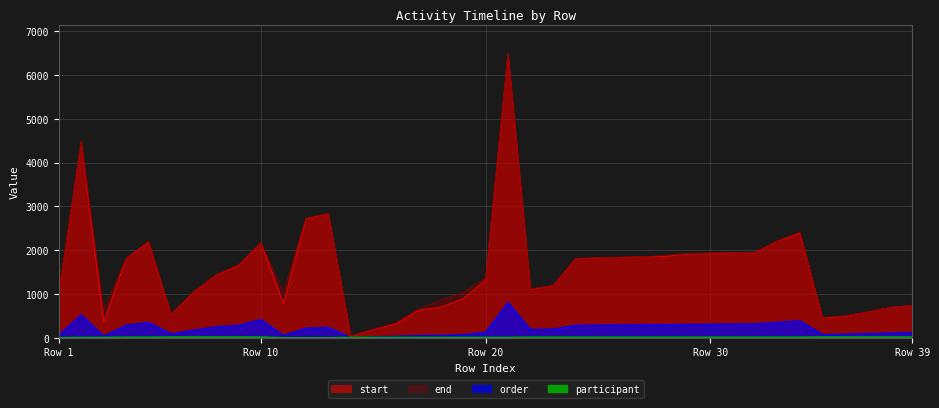

Reading left to right, extract all data points from this chart.

start: 1016	4480	356	1814	2178	538	1044	1428	1646	2168	782	2714	2834	36	192	316	626	702	892	1316	6490	1108	1186	1802	1824	1836	1846	1858	1916	1922	1942	1950	2212	2384	454	494	588	692	738
end: 1022	4488	620	1818	2208	544	1052	1440	1668	2176	1034	2732	2840	42	196	340	646	864	1034	1360	6496	1120	1192	1810	1828	1840	1848	1884	1920	1936	1944	1954	2218	2416	464	500	590	694	740
order: 63	525	40	288	352	91	174	251	285	418	54	221	238	5	23	36	52	60	70	130	807	190	201	284	290	295	298	300	308	310	316	319	354	388	77	83	96	111	118
participant: 2	9	10	15	15	18	18	18	18	18	2	2	2	10	10	10	10	10	10	10	10	15	15	15	15	15	15	15	15	15	15	15	15	15	18	18	18	18	18